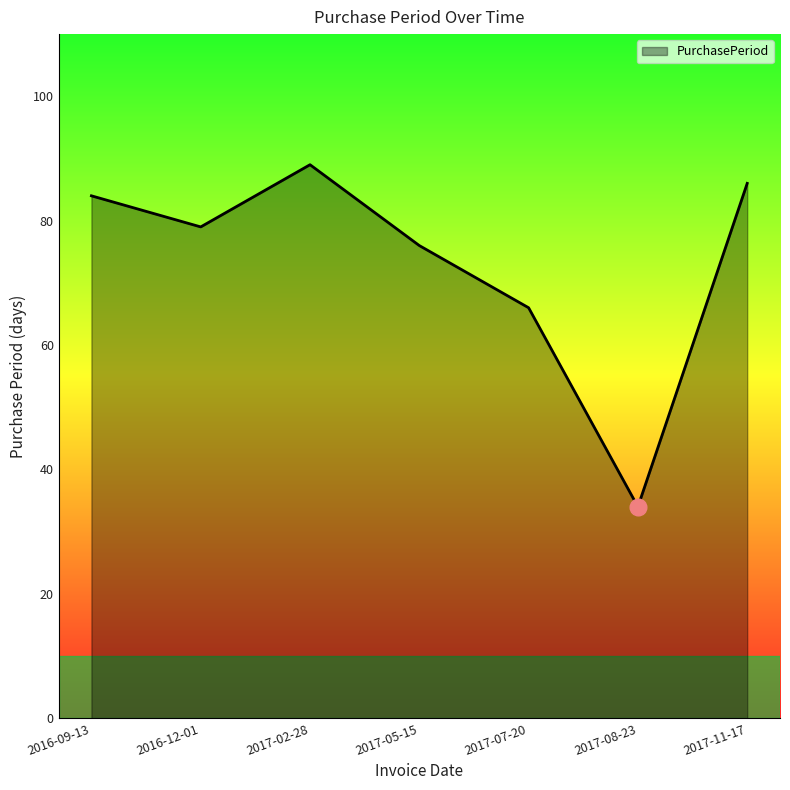

What position from the left is 2017-05-15?

4